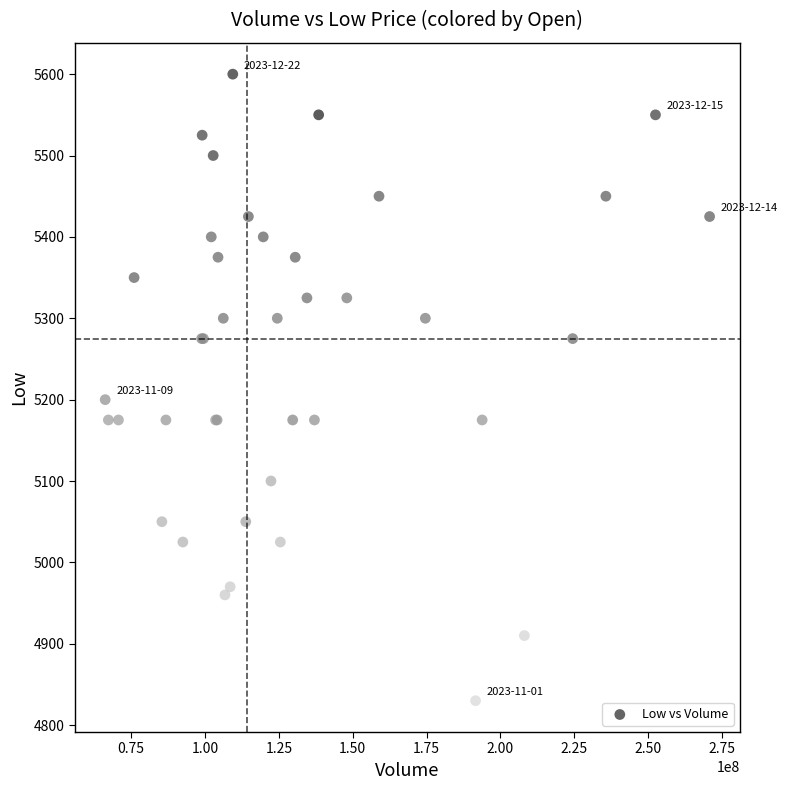

What Y value in the scatter plot is closest to 5215?

5200